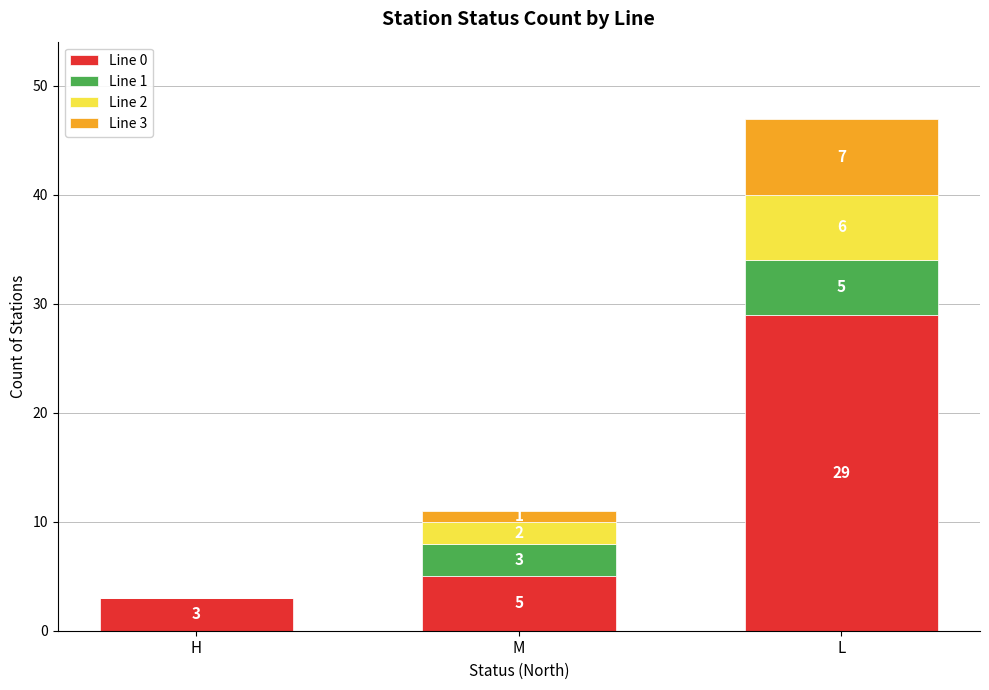

At which category is the sum across all series the highest?

L